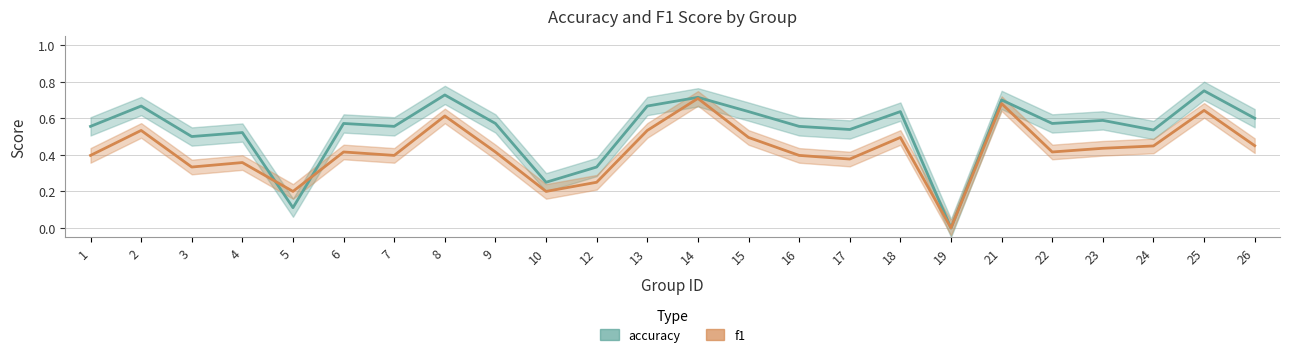

Reading right to left, extract all data points from this chart.

accuracy: 0.6	0.8	0.5	0.6	0.6	0.7	0.0	0.6	0.5	0.6	0.6	0.7	0.7	0.3	0.2	0.6	0.7	0.6	0.6	0.1	0.5	0.5	0.7	0.6
f1: 0.5	0.6	0.4	0.4	0.4	0.7	0.0	0.5	0.4	0.4	0.5	0.7	0.5	0.2	0.2	0.4	0.6	0.4	0.4	0.2	0.4	0.3	0.5	0.4